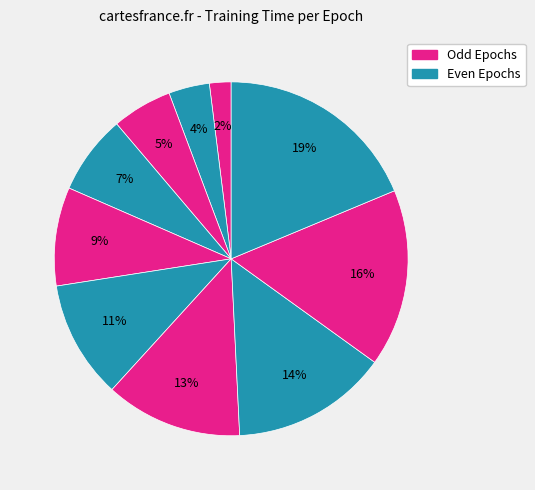

Which category has the smallest portion of the pie?

1